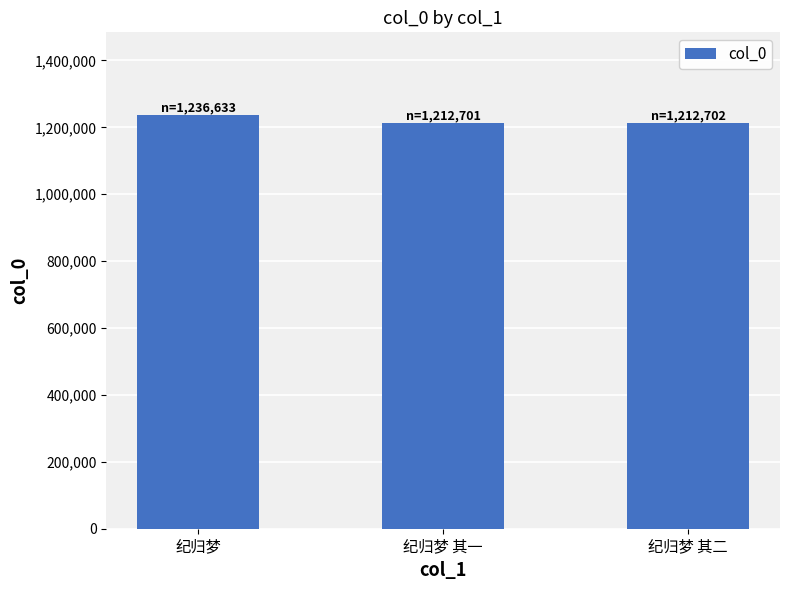

What is the sum of the values at 纪归梦 其二 and 纪归梦 其一?

2425403